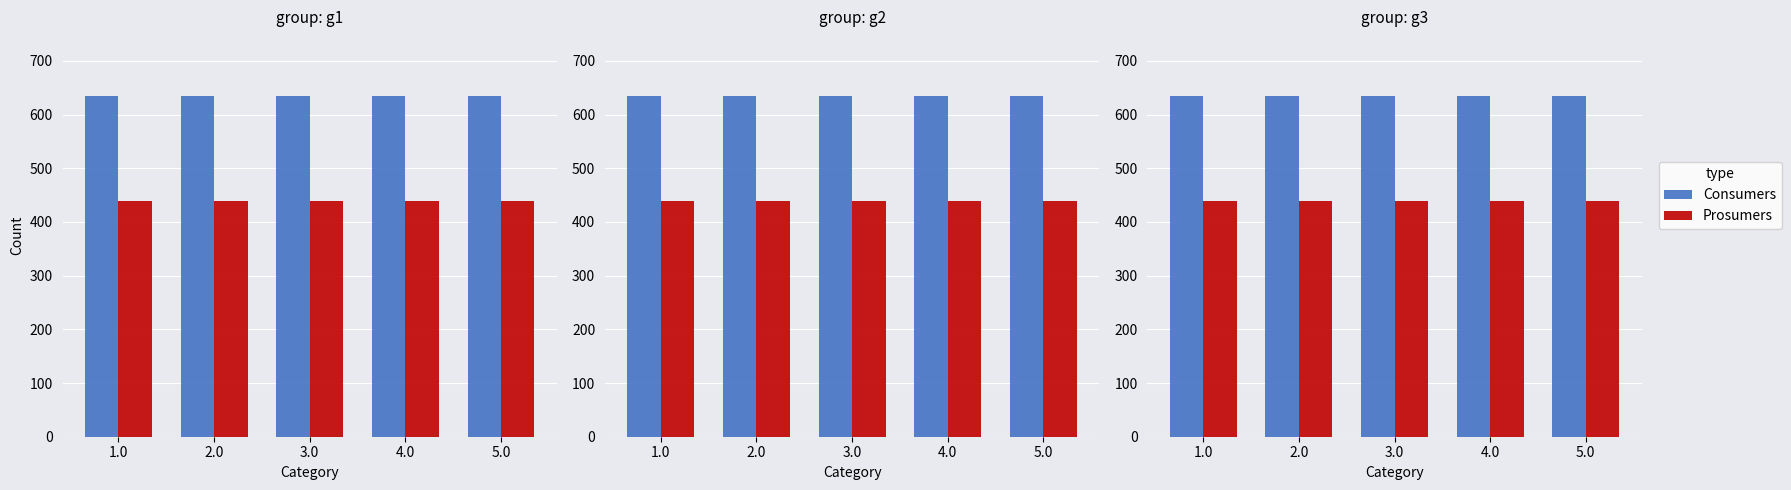

How many bars are there in each group?

2